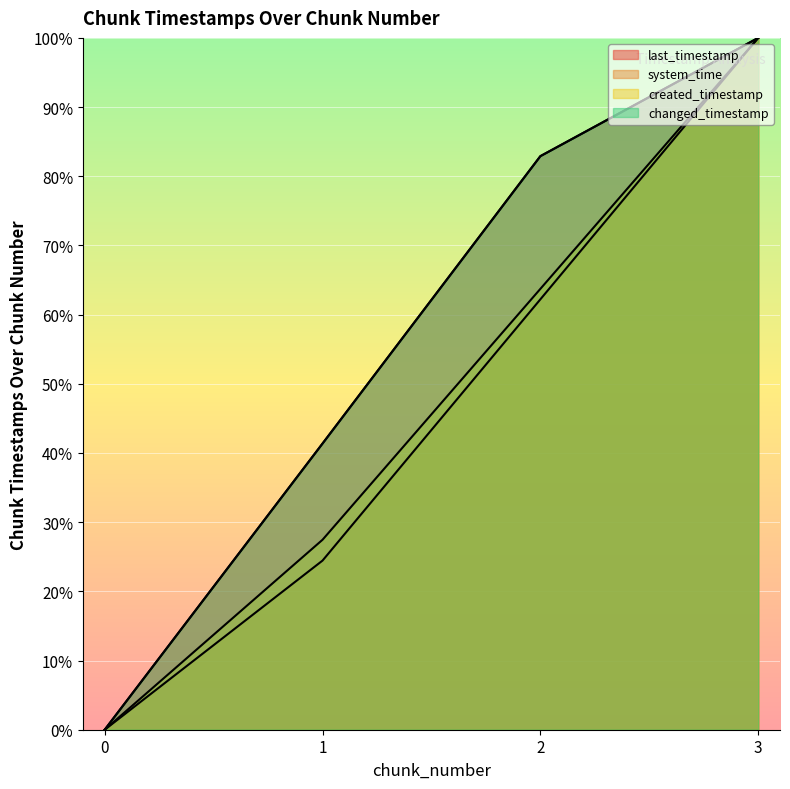

True or false: created_timestamp and system_time intersect in this chart.

False